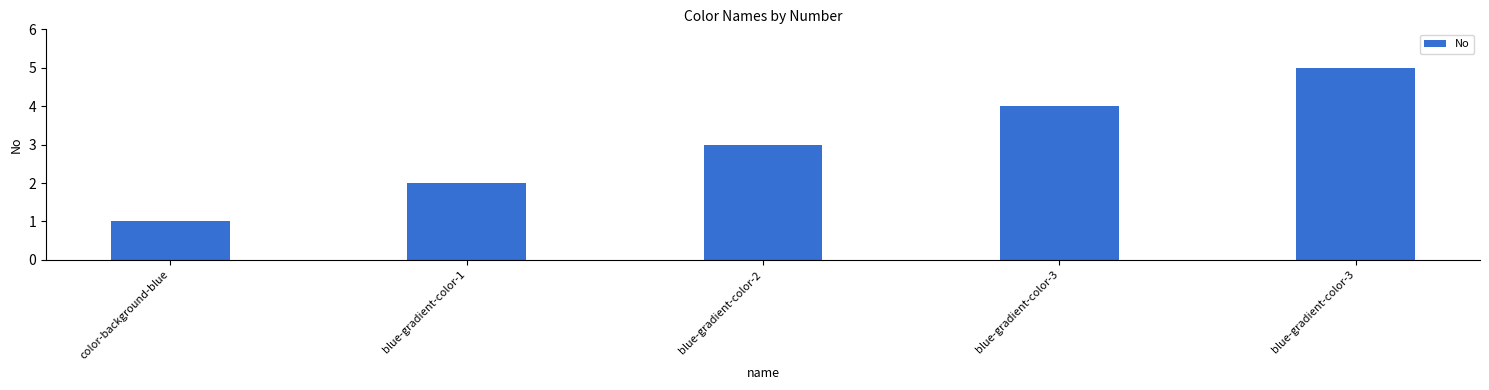

Rank the categories by value from lowest to highest.

color-background-blue, blue-gradient-color-1, blue-gradient-color-2, blue-gradient-color-3, blue-gradient-color-3